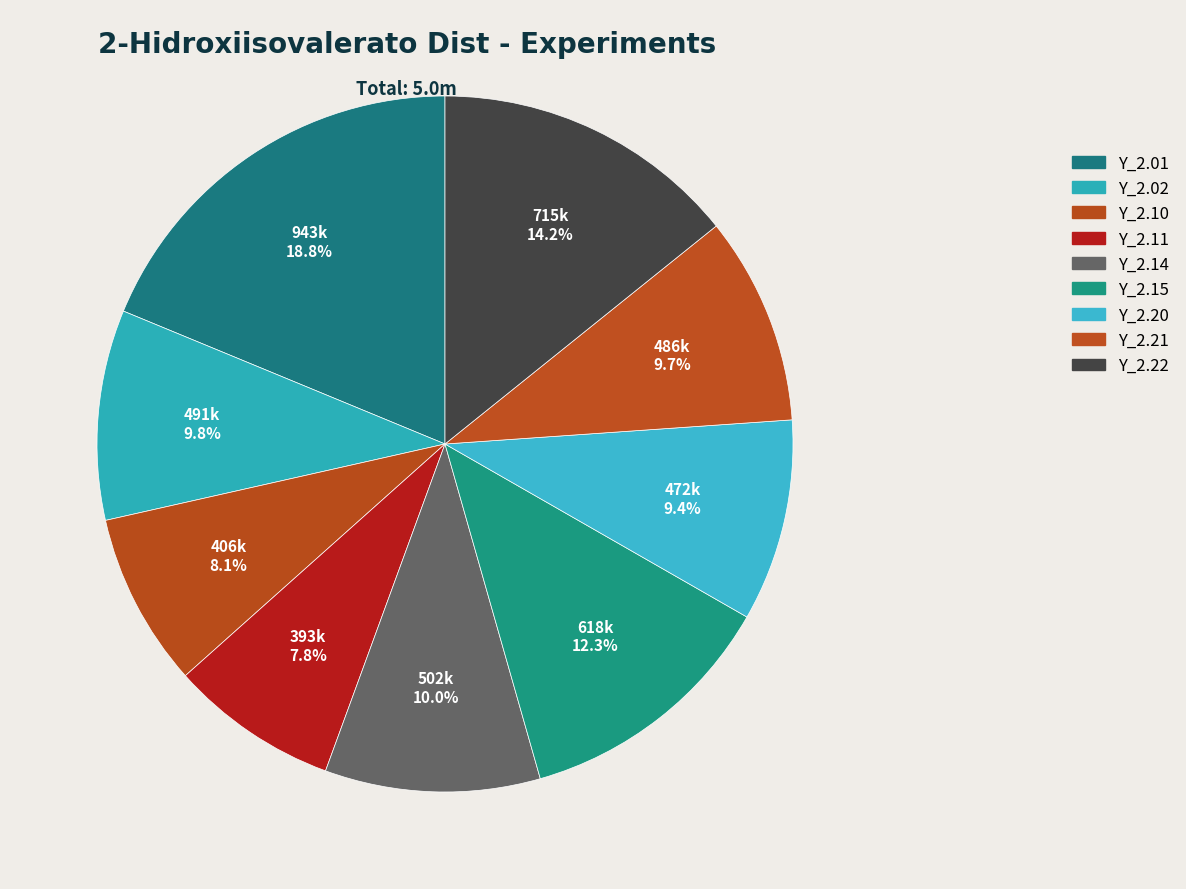

How many segments does this pie chart have?

9